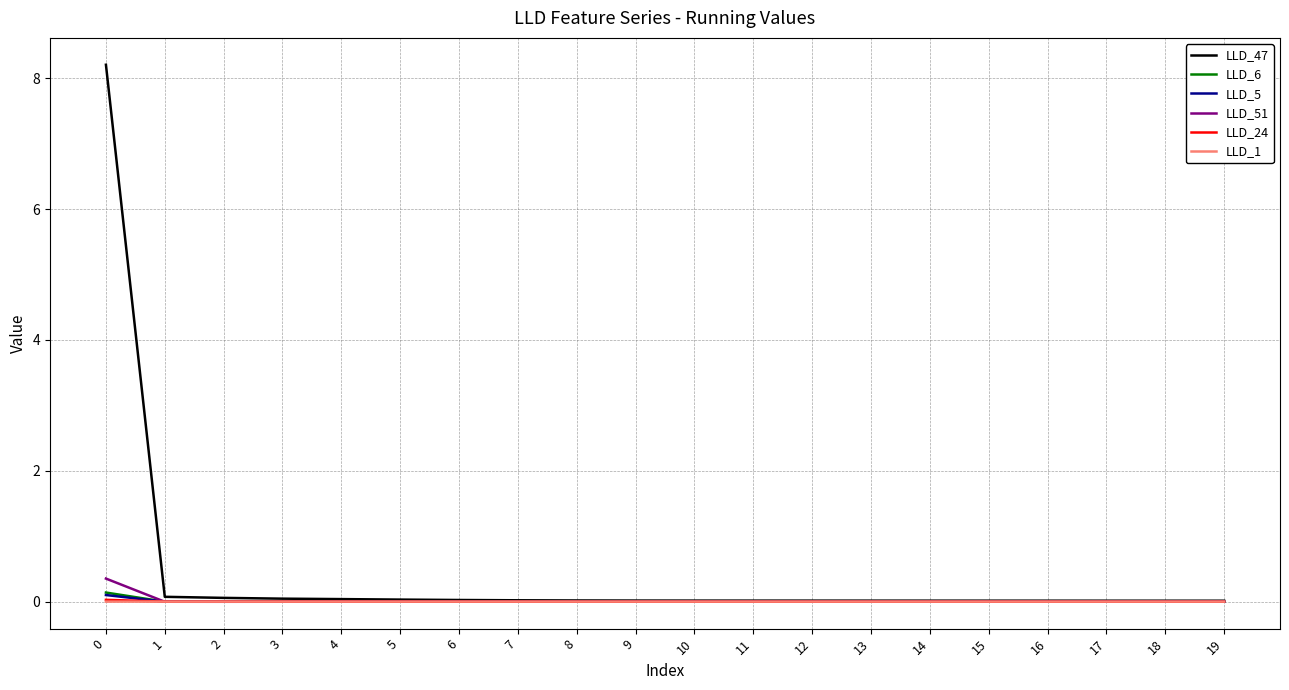

Which series has the largest total across all categories?

LLD_47